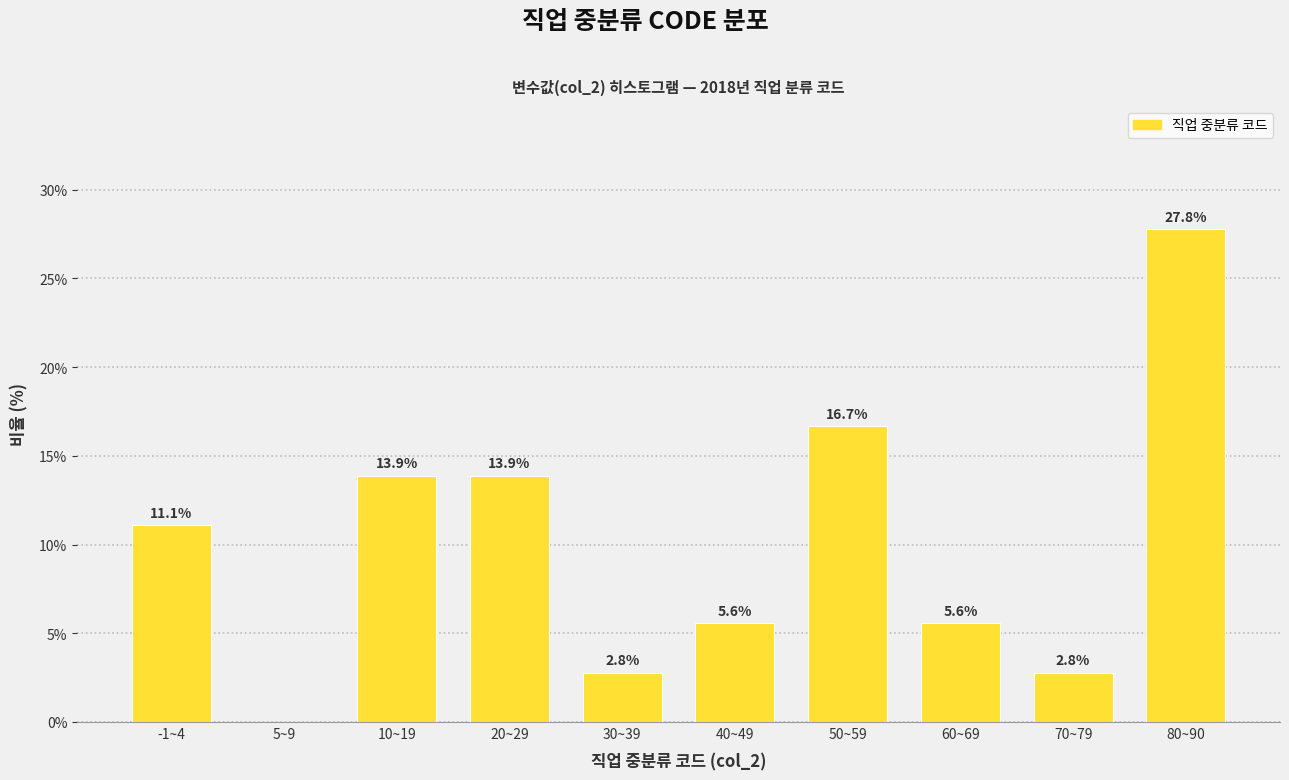

Reading left to right, transcribe all the data shown in this chart.

-1~4=11.1	5~9=0.0	10~19=13.9	20~29=13.9	30~39=2.8	40~49=5.6	50~59=16.7	60~69=5.6	70~79=2.8	80~90=27.8